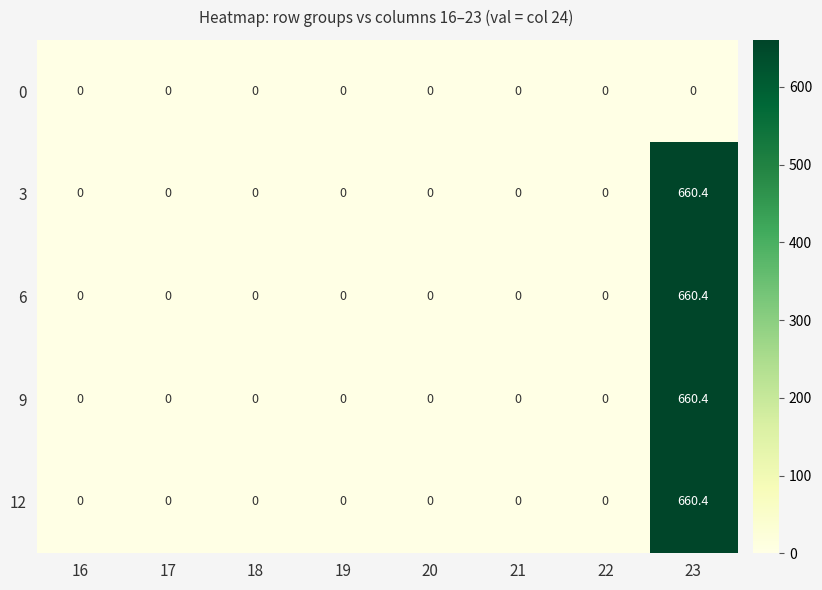

The value of 9 at 18 is 0.0. True or false?

True